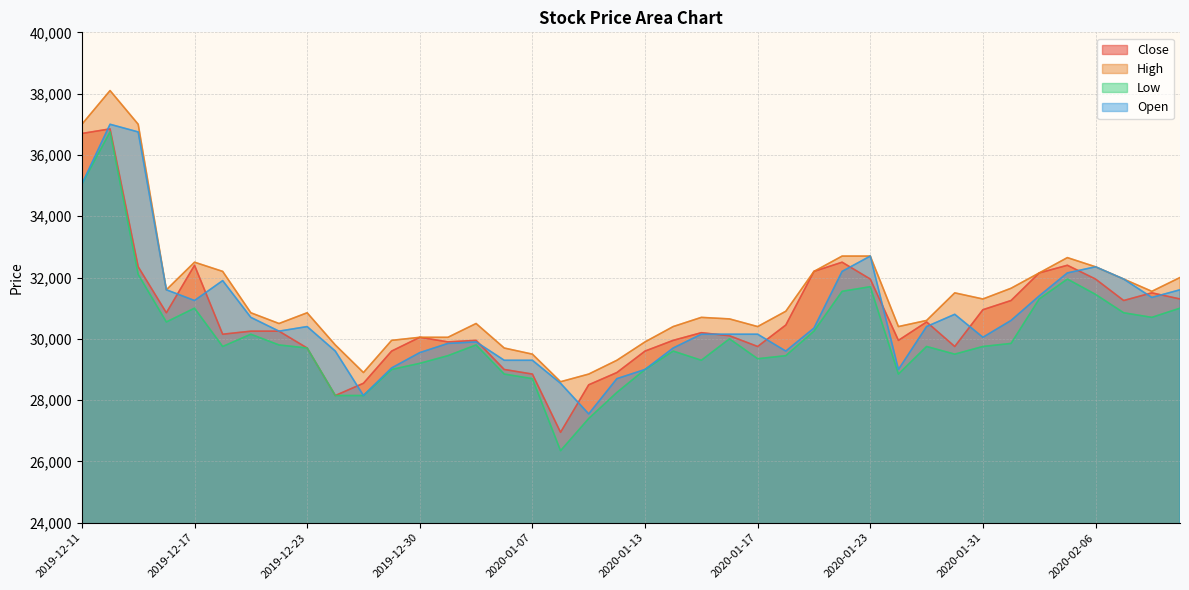

Reading right to left, extract all data points from this chart.

Close: 2020-02-11=31300	2020-02-10=31500	2020-02-07=31250	2020-02-06=31950	2020-02-05=32400	2020-02-04=32150	2020-02-03=31250	2020-01-31=30950	2020-01-30=29750	2020-01-29=30550	2020-01-28=29950	2020-01-23=31950	2020-01-22=32500	2020-01-21=32200	2020-01-20=30450	2020-01-17=29750	2020-01-16=30100	2020-01-15=30200	2020-01-14=29950	2020-01-13=29600	2020-01-10=28900	2020-01-09=28500	2020-01-08=26950	2020-01-07=28850	2020-01-06=29000	2020-01-03=29950	2020-01-02=29900	2019-12-30=30050	2019-12-27=29600	2019-12-26=28550	2019-12-24=28150	2019-12-23=29700	2019-12-20=30250	2019-12-19=30250	2019-12-18=30150	2019-12-17=32400	2019-12-16=30850	2019-12-13=32350	2019-12-12=36850	2019-12-11=36700
High: 2020-02-11=32000	2020-02-10=31550	2020-02-07=31950	2020-02-06=32350	2020-02-05=32650	2020-02-04=32150	2020-02-03=31650	2020-01-31=31300	2020-01-30=31500	2020-01-29=30600	2020-01-28=30400	2020-01-23=32700	2020-01-22=32700	2020-01-21=32200	2020-01-20=30900	2020-01-17=30400	2020-01-16=30650	2020-01-15=30700	2020-01-14=30400	2020-01-13=29900	2020-01-10=29300	2020-01-09=28850	2020-01-08=28600	2020-01-07=29500	2020-01-06=29700	2020-01-03=30500	2020-01-02=30050	2019-12-30=30050	2019-12-27=29950	2019-12-26=28900	2019-12-24=29800	2019-12-23=30850	2019-12-20=30500	2019-12-19=30850	2019-12-18=32200	2019-12-17=32500	2019-12-16=31600	2019-12-13=37000	2019-12-12=38100	2019-12-11=37000
Low: 2020-02-11=31000	2020-02-10=30700	2020-02-07=30850	2020-02-06=31450	2020-02-05=31950	2020-02-04=31300	2020-02-03=29850	2020-01-31=29750	2020-01-30=29500	2020-01-29=29750	2020-01-28=28850	2020-01-23=31700	2020-01-22=31550	2020-01-21=30250	2020-01-20=29450	2020-01-17=29350	2020-01-16=30000	2020-01-15=29300	2020-01-14=29600	2020-01-13=29000	2020-01-10=28250	2020-01-09=27400	2020-01-08=26350	2020-01-07=28700	2020-01-06=28850	2020-01-03=29800	2020-01-02=29450	2019-12-30=29200	2019-12-27=29000	2019-12-26=28150	2019-12-24=28150	2019-12-23=29700	2019-12-20=29800	2019-12-19=30150	2019-12-18=29750	2019-12-17=31000	2019-12-16=30550	2019-12-13=32100	2019-12-12=36750	2019-12-11=35050
Open: 2020-02-11=31600	2020-02-10=31350	2020-02-07=31950	2020-02-06=32350	2020-02-05=32150	2020-02-04=31400	2020-02-03=30600	2020-01-31=30050	2020-01-30=30800	2020-01-29=30400	2020-01-28=29000	2020-01-23=32700	2020-01-22=32200	2020-01-21=30350	2020-01-20=29600	2020-01-17=30150	2020-01-16=30150	2020-01-15=30150	2020-01-14=29700	2020-01-13=29000	2020-01-10=28700	2020-01-09=27550	2020-01-08=28550	2020-01-07=29300	2020-01-06=29300	2020-01-03=29900	2020-01-02=29850	2019-12-30=29550	2019-12-27=29050	2019-12-26=28150	2019-12-24=29600	2019-12-23=30400	2019-12-20=30250	2019-12-19=30700	2019-12-18=31900	2019-12-17=31250	2019-12-16=31600	2019-12-13=36750	2019-12-12=37000	2019-12-11=35050